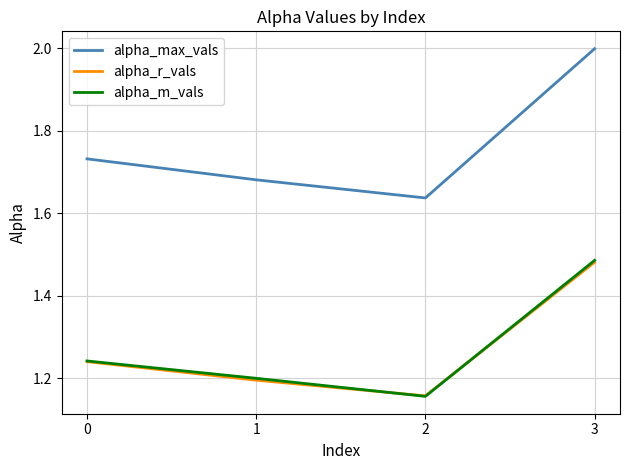

Is it true that alpha_m_vals equals 1.6 at 2?

False